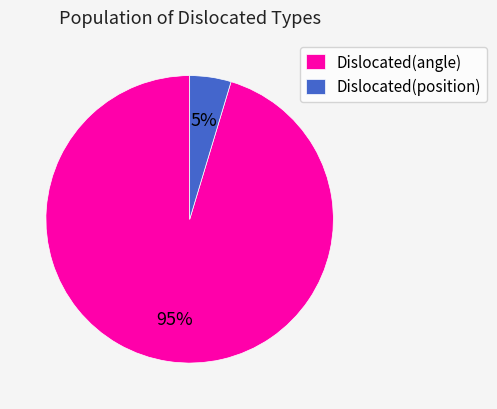

The Dislocated(position) slice represents 5% of the pie. True or false?

True